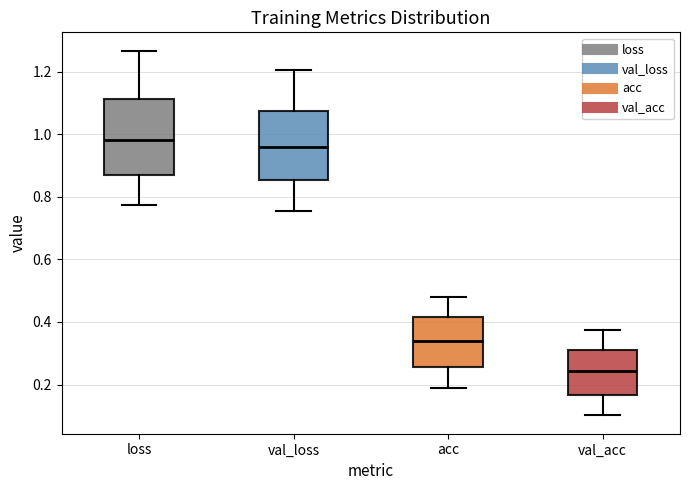

Comparing the boxes themselves (not the whiskers), which one is the tallest?

loss